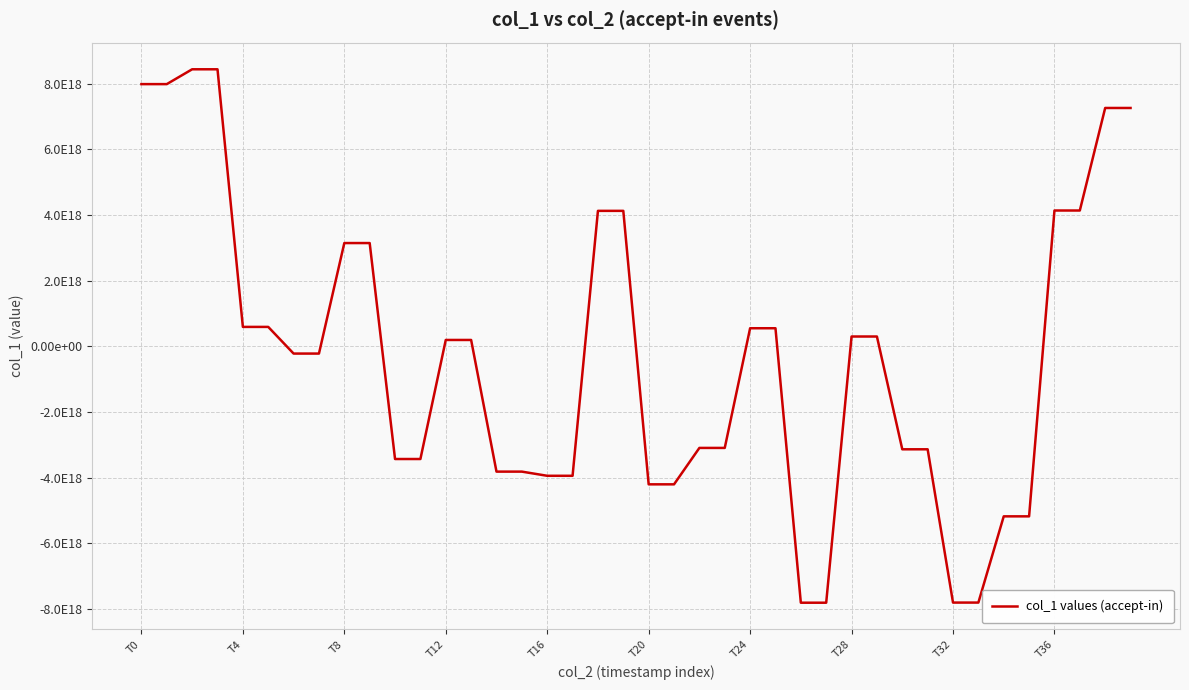

Is this an area chart (filled region under the line)?

No